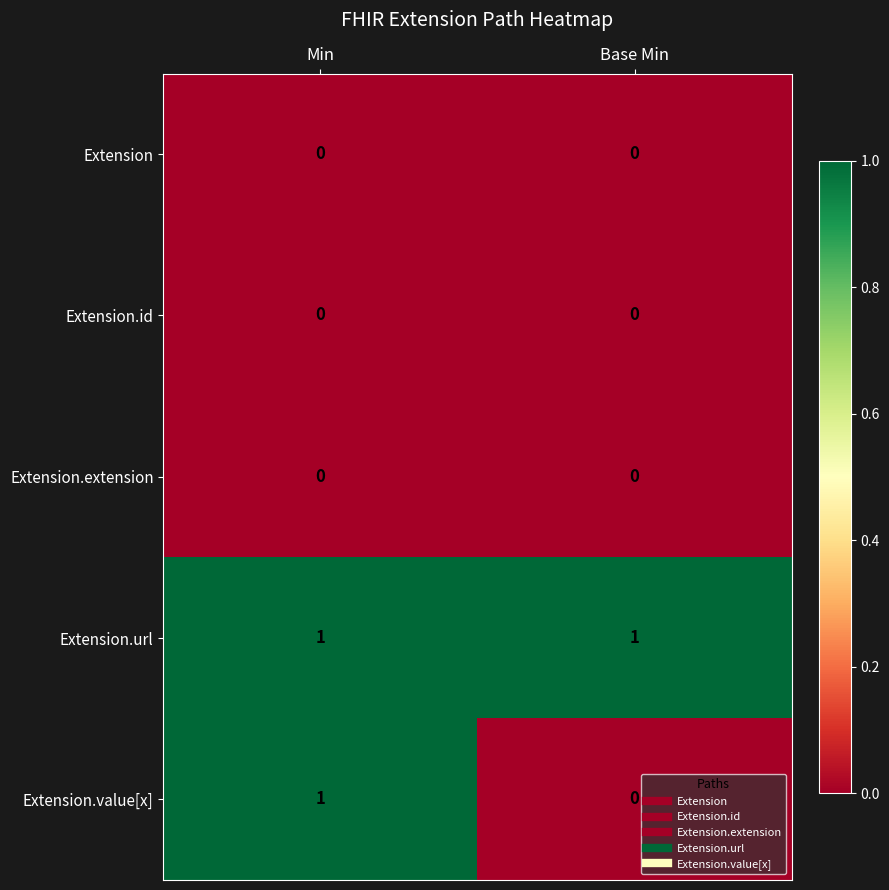

At which category is the sum across all series the highest?

Min